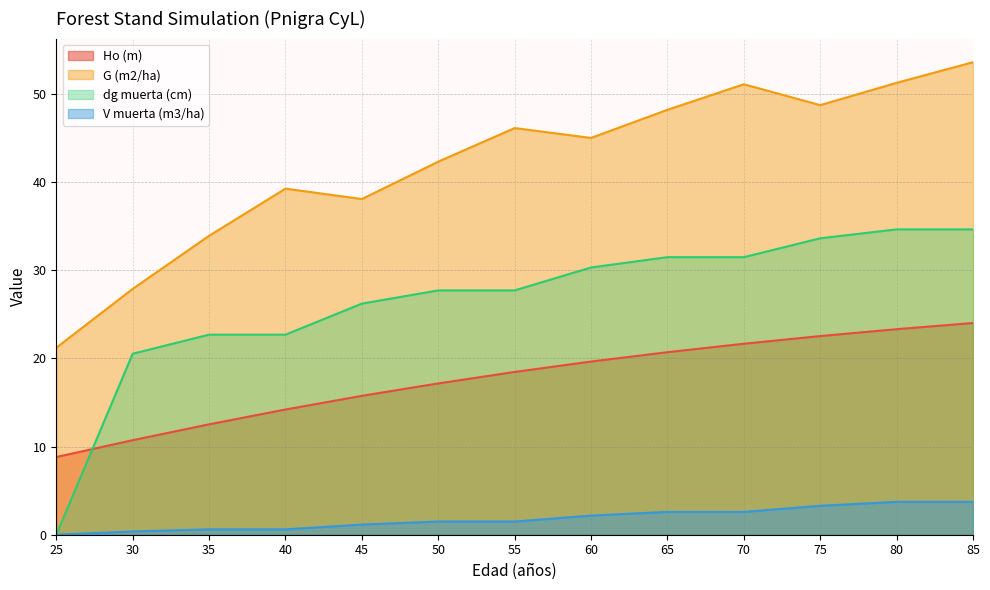

Reading right to left, what are all the values shown in this chart?

Ho (m): 24.0	23.3	22.5	21.7	20.7	19.6	18.5	17.2	15.8	14.2	12.5	10.7	8.8
G (m2/ha): 53.6	51.2	48.7	51.1	48.2	45.0	46.1	42.3	38.1	39.2	33.9	27.9	21.2
dg muerta (cm): 34.6	34.6	33.6	31.5	31.5	30.3	27.7	27.7	26.2	22.7	22.7	20.5	0.0
V muerta (m3/ha): 3.7	3.7	3.3	2.6	2.6	2.2	1.5	1.5	1.1	0.6	0.6	0.4	0.0